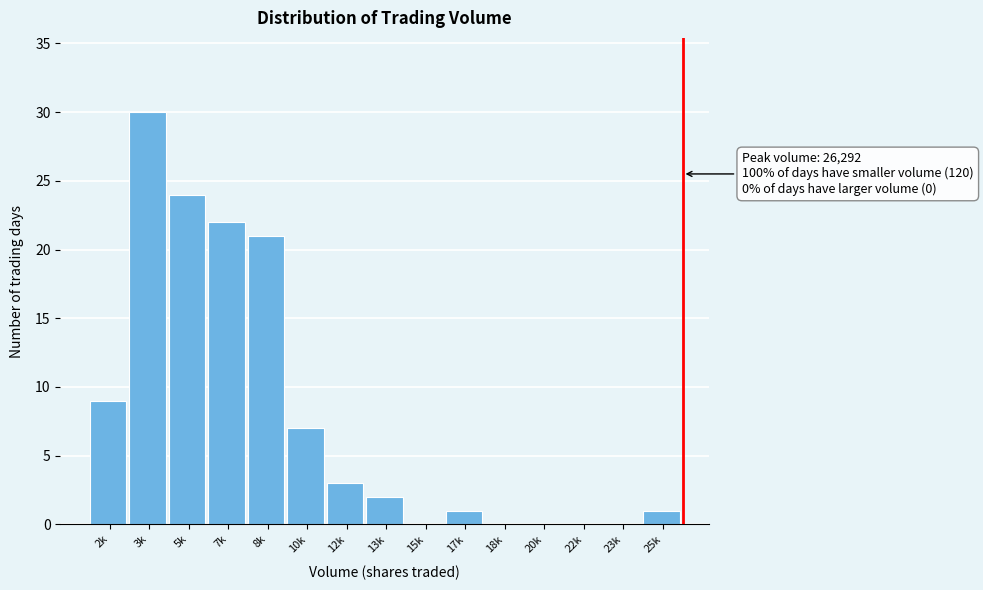

Reading left to right, what are all the values shown in this chart?

2k=9	3k=30	5k=24	7k=22	8k=21	10k=7	12k=3	13k=2	15k=0	17k=1	18k=0	20k=0	22k=0	23k=0	25k=1